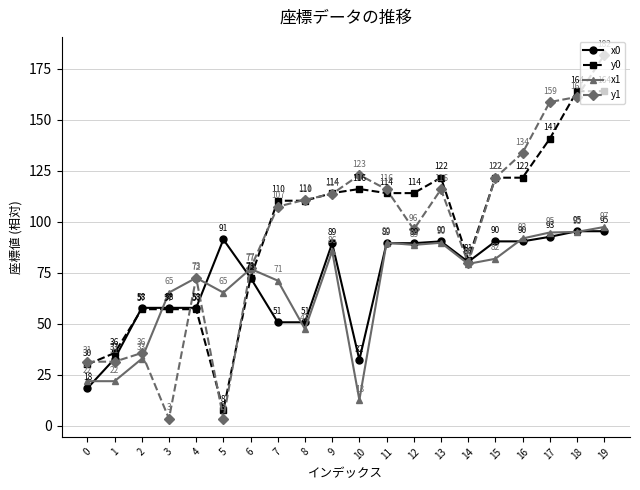

What is the value of the y1 point at the 15th from the left?

79.7